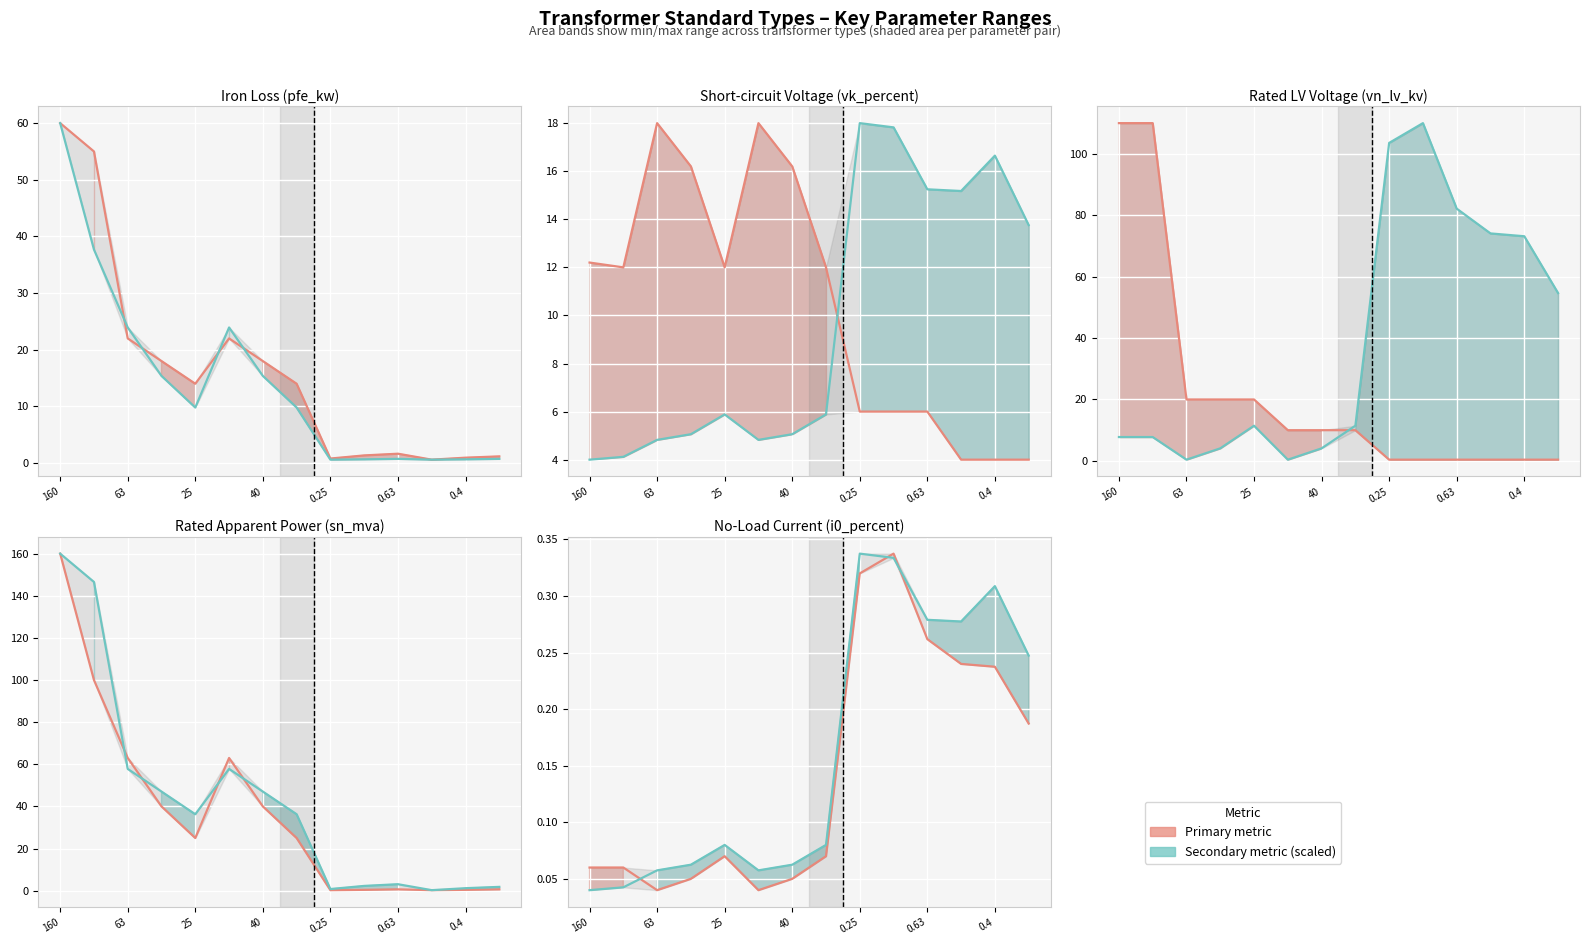

What is the value of the vn_lv_kv point at the 14th from the left?

0.4